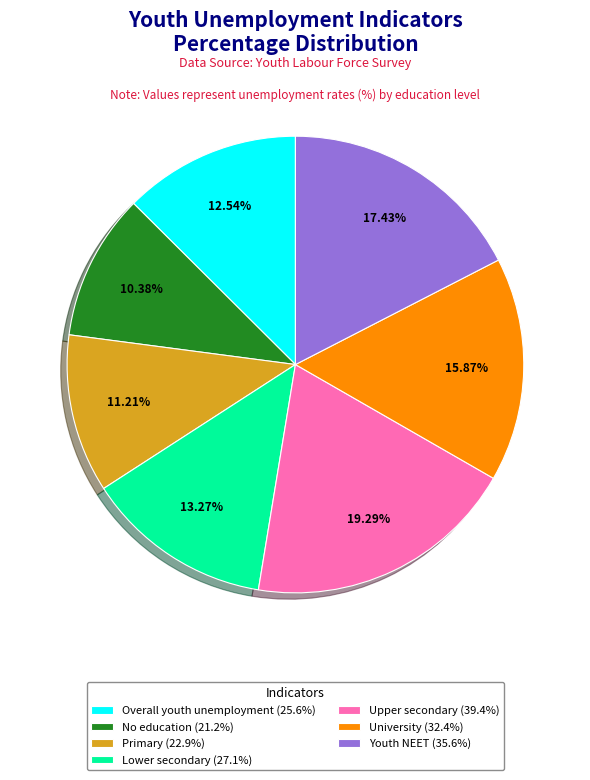

To the nearest percent, what is the difference between the No education and Primary slice percentages?

1%